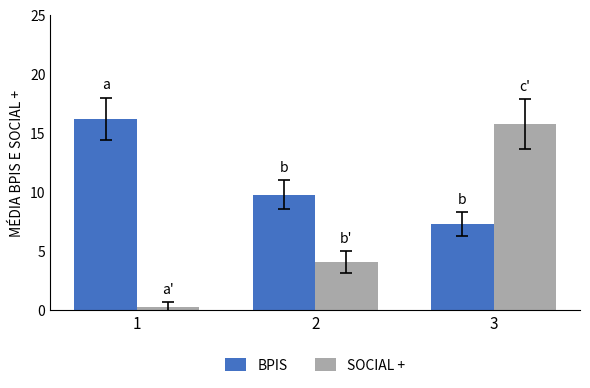

What is the total value across all series at 2?

13.9